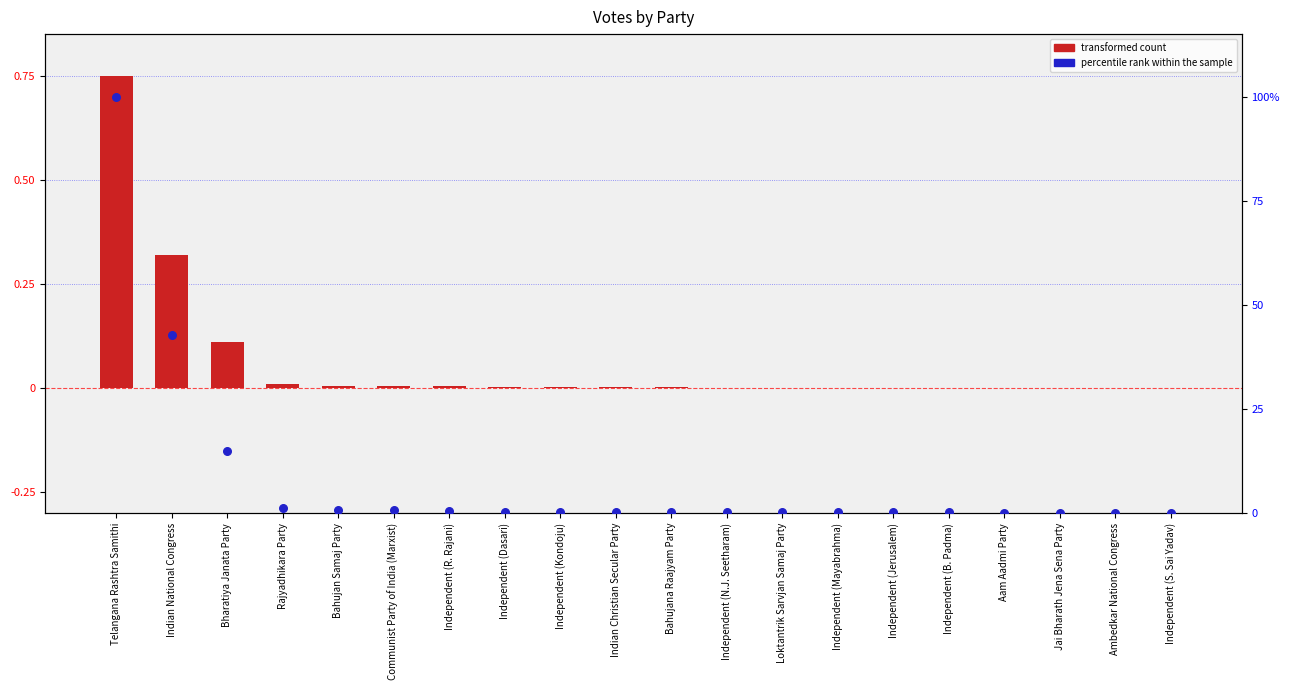

Which series reaches the minimum Y coordinate?

transformed count